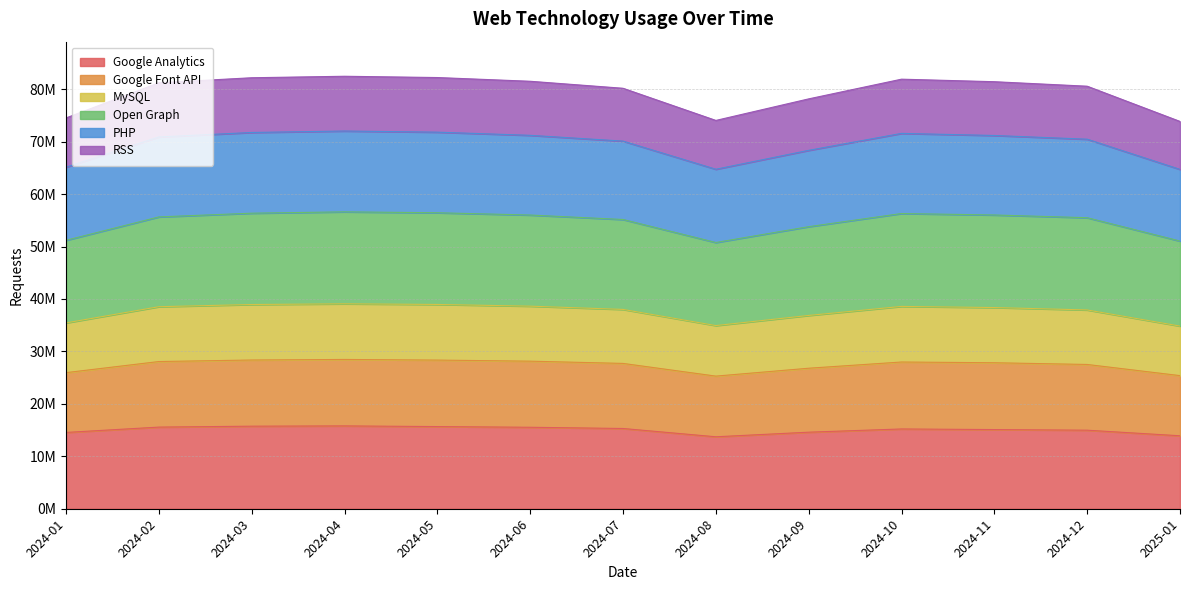

Which category has the lowest value in the Google Analytics series?

2024-08